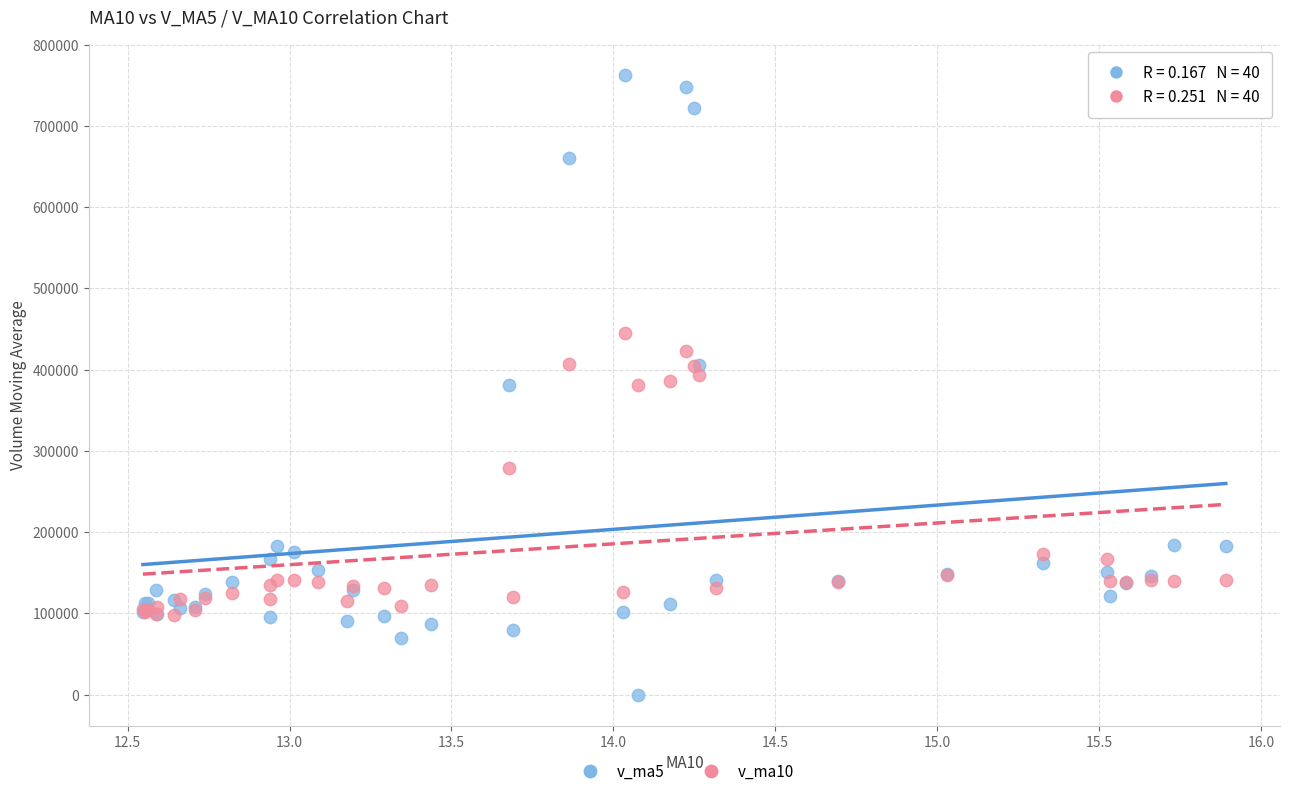

What is the X range (max minus min) for the scatter plot?

3.3